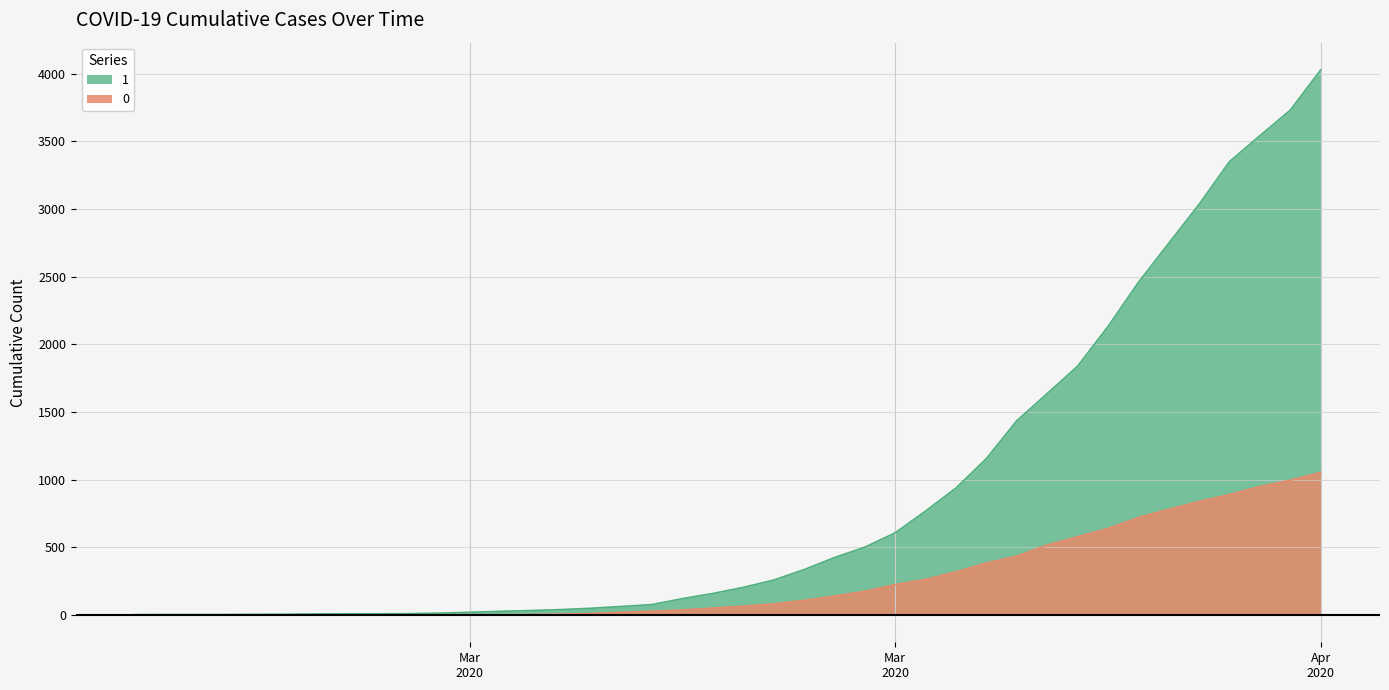

True or false: 0 has a value of 63 at 2020-03-22.

False